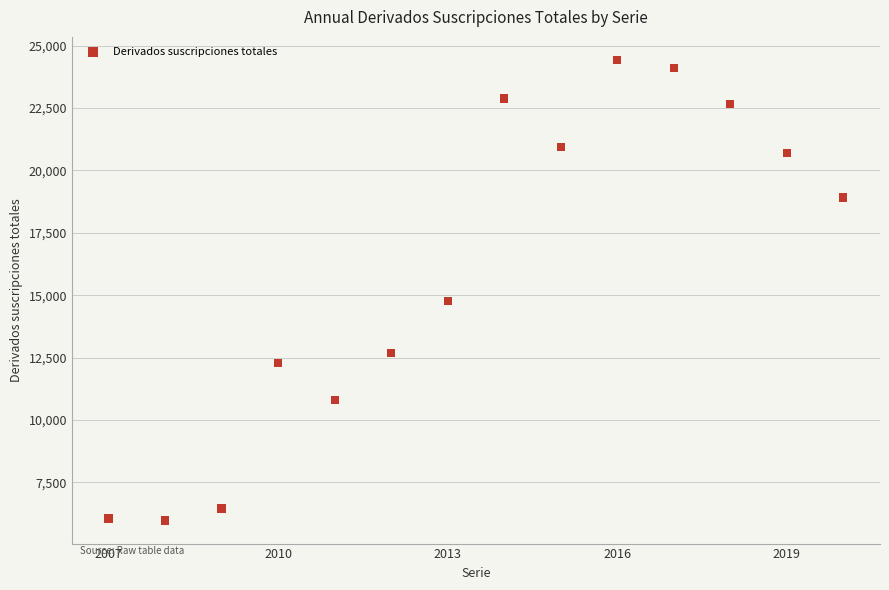

What is the range of X values (max minus min)?

13